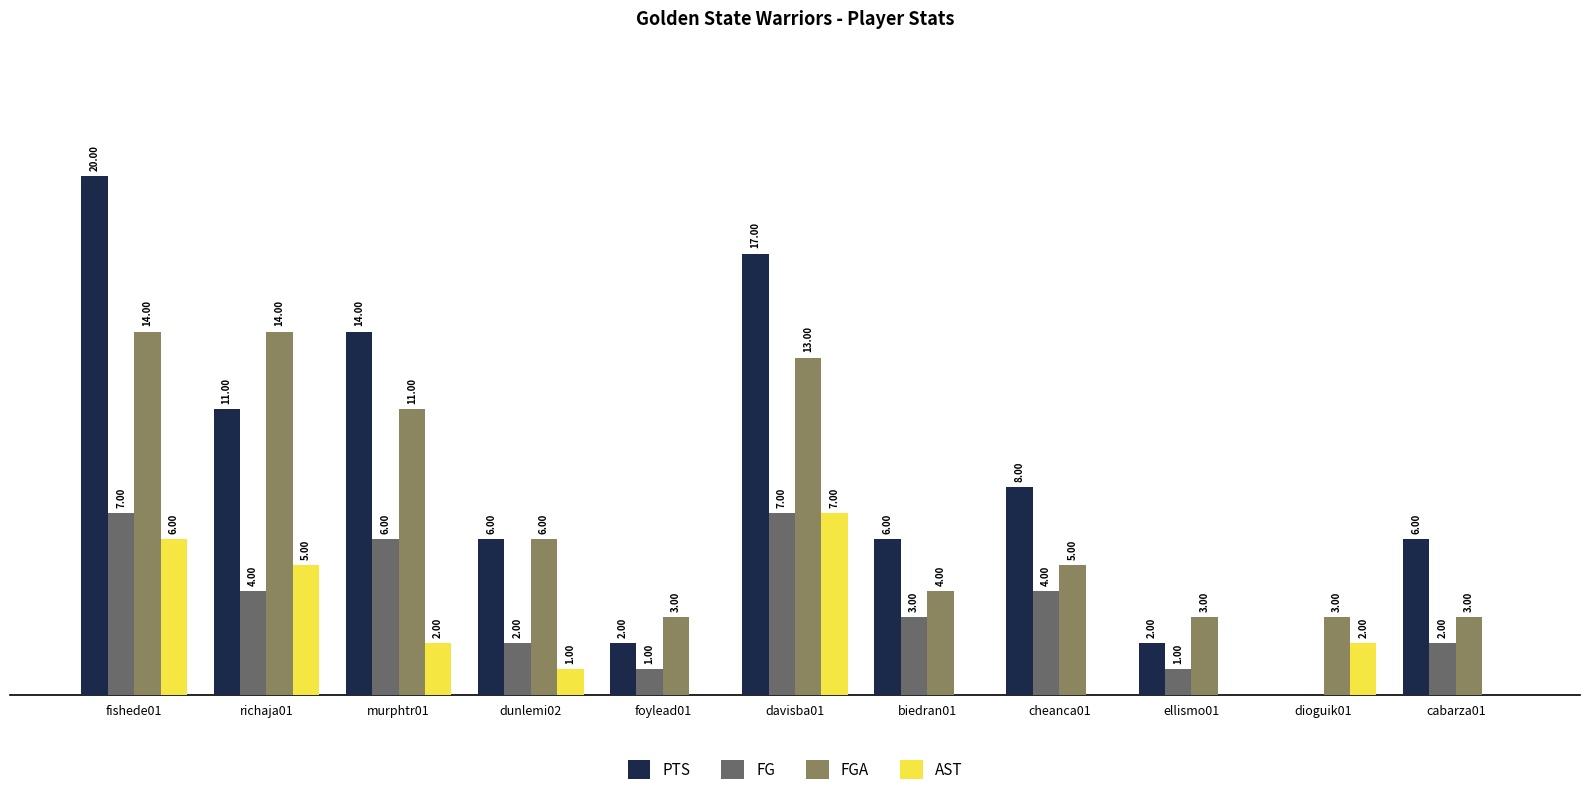

Is the value of FG at murphtr01 greater than the value of AST at biedran01?

Yes